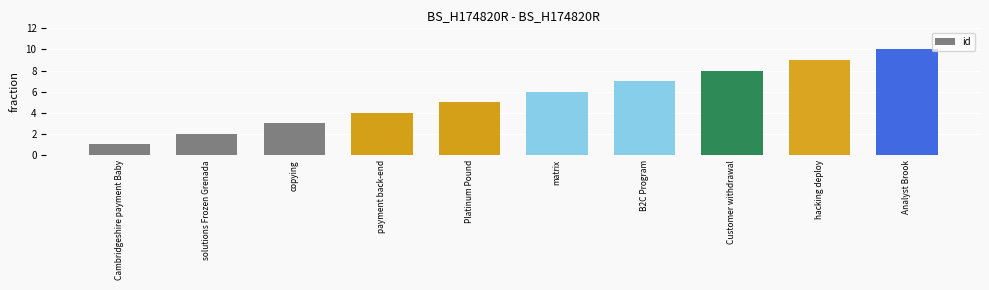

What is the average value?

6